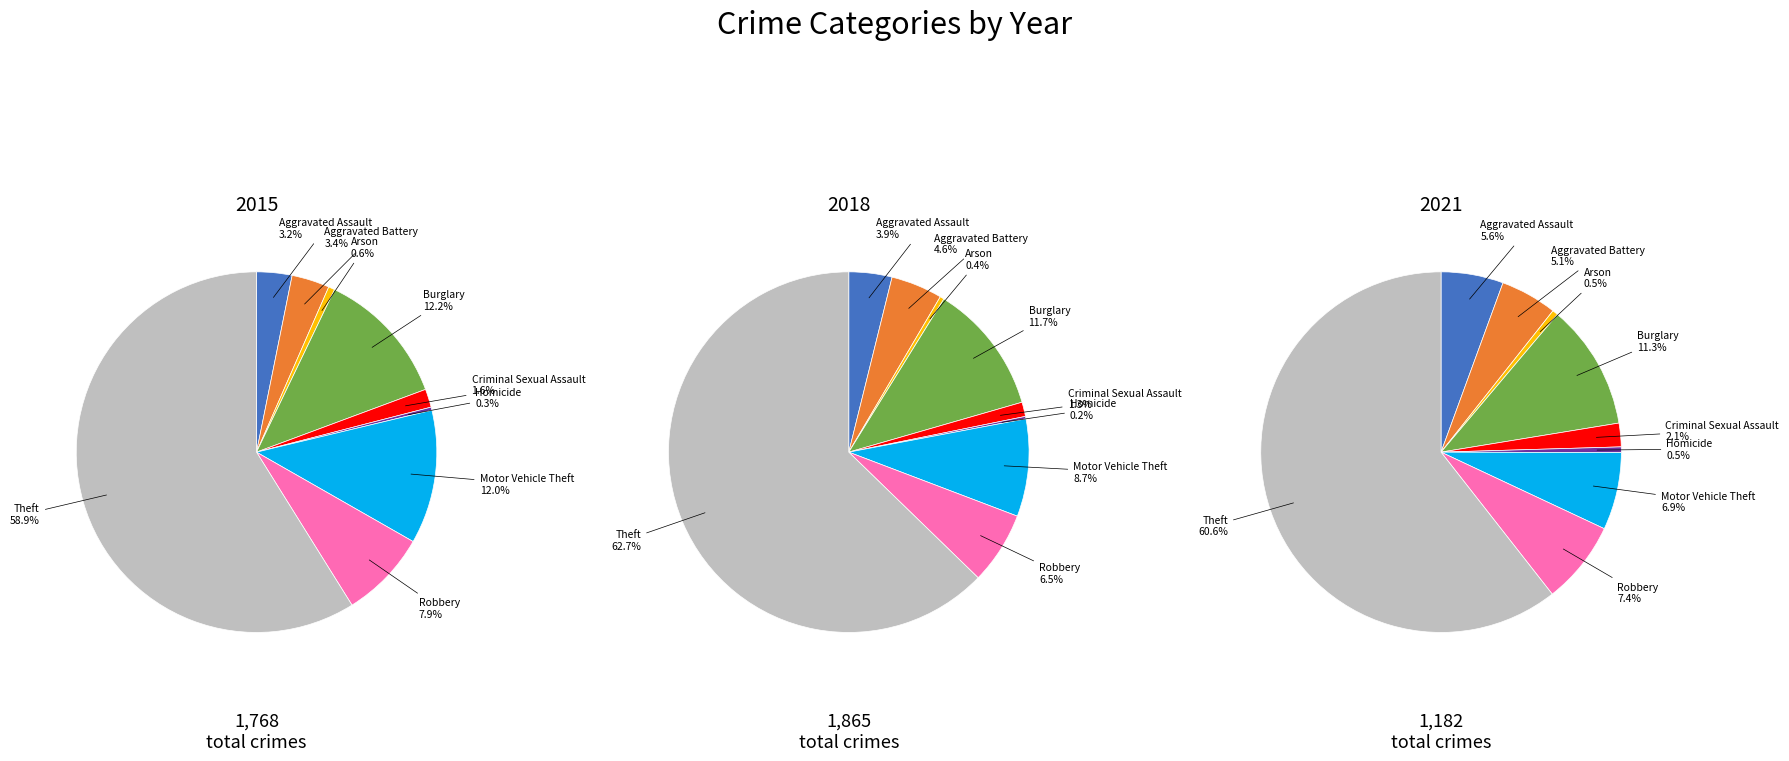

What percentage do Aggravated Battery and Theft together represent?

62.3%